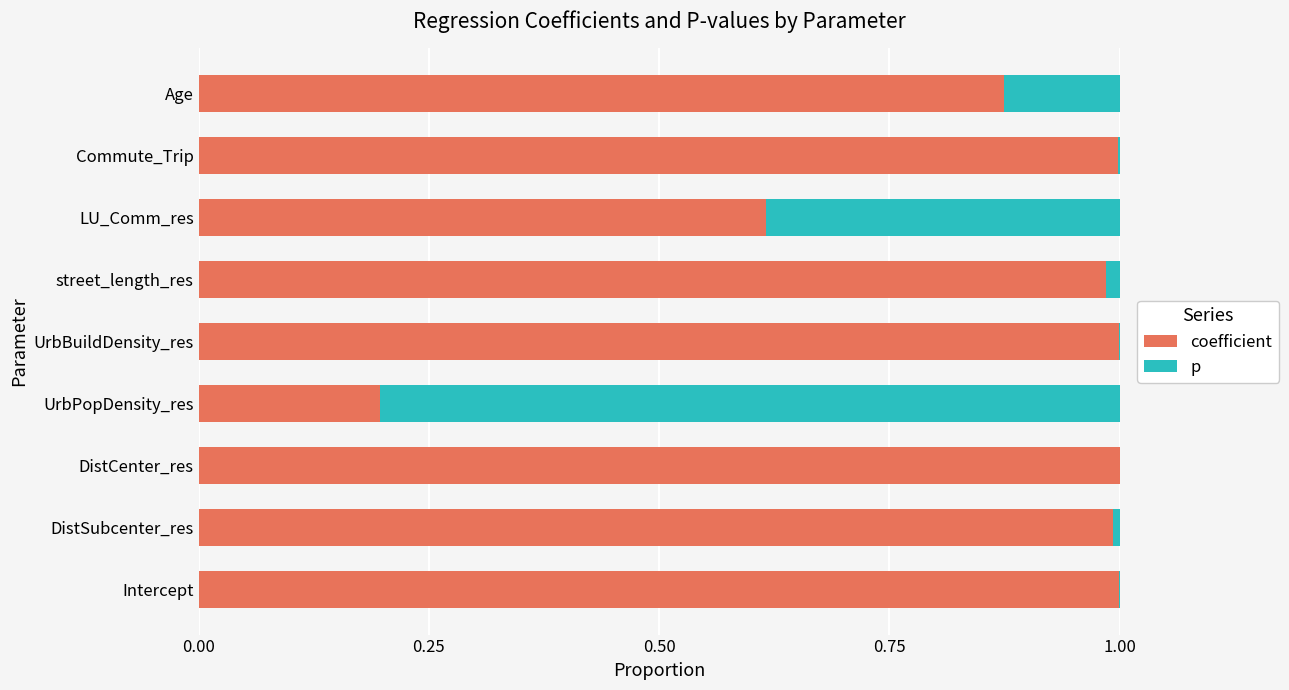

What is the sum of all coefficient values?

7.7